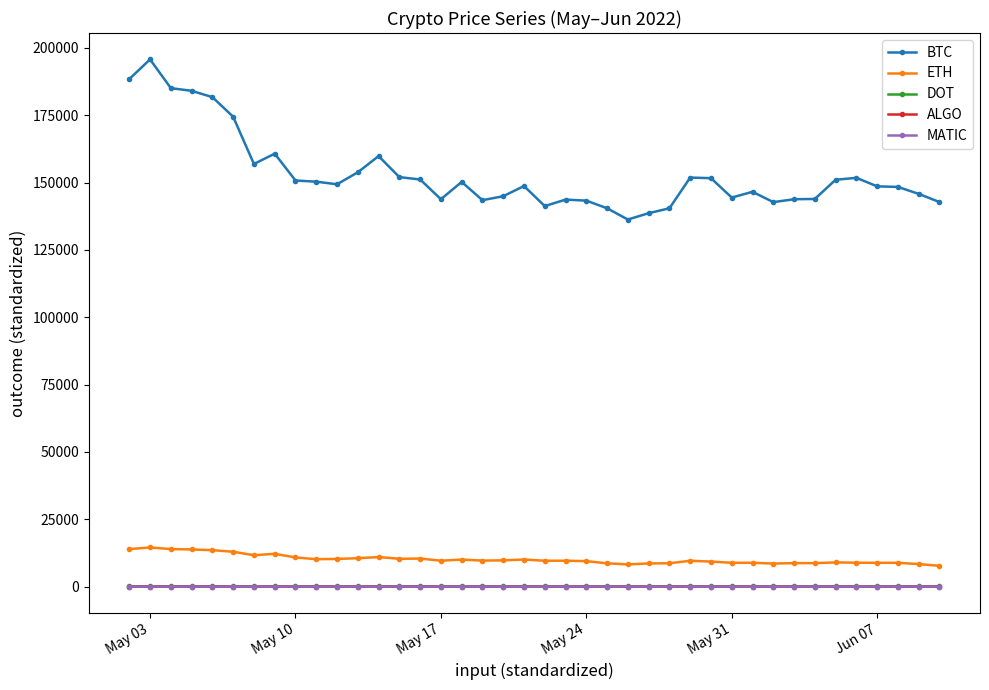

What is the value of the BTC point at the 16th from the left?

143796.4